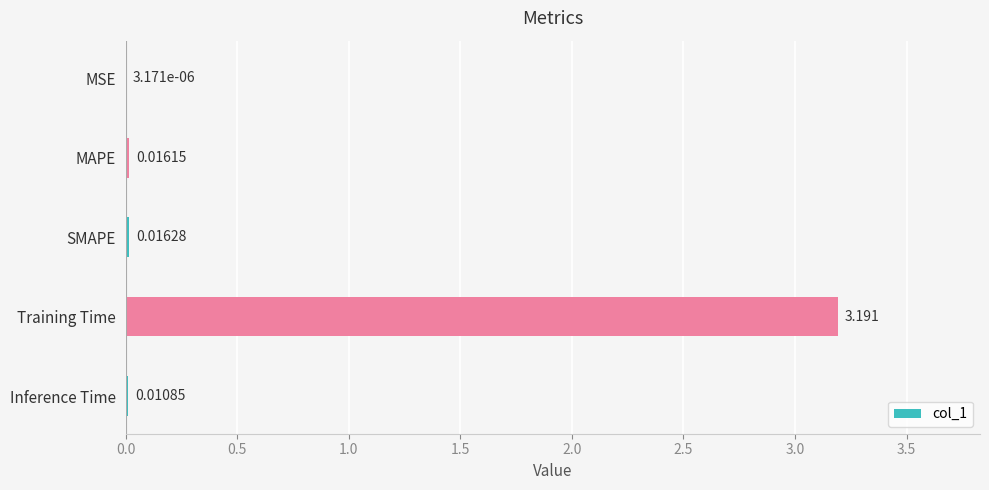

Where is the data nearest to the value 1?

SMAPE